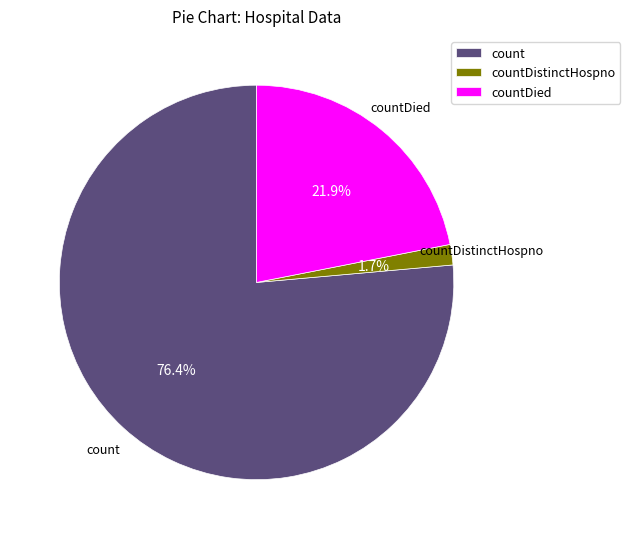

Does countDistinctHospno account for over 50% of the chart?

No